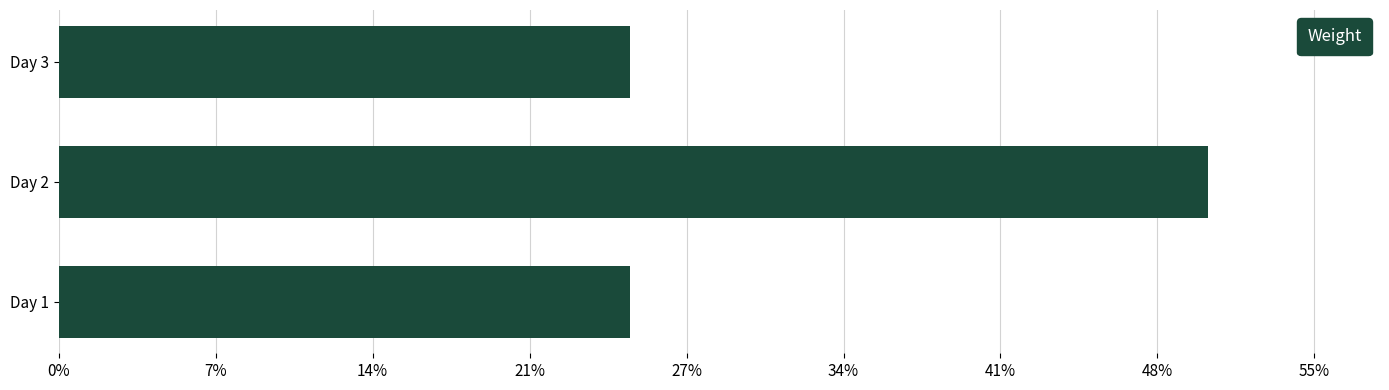

What is the maximum value shown in the chart?

183